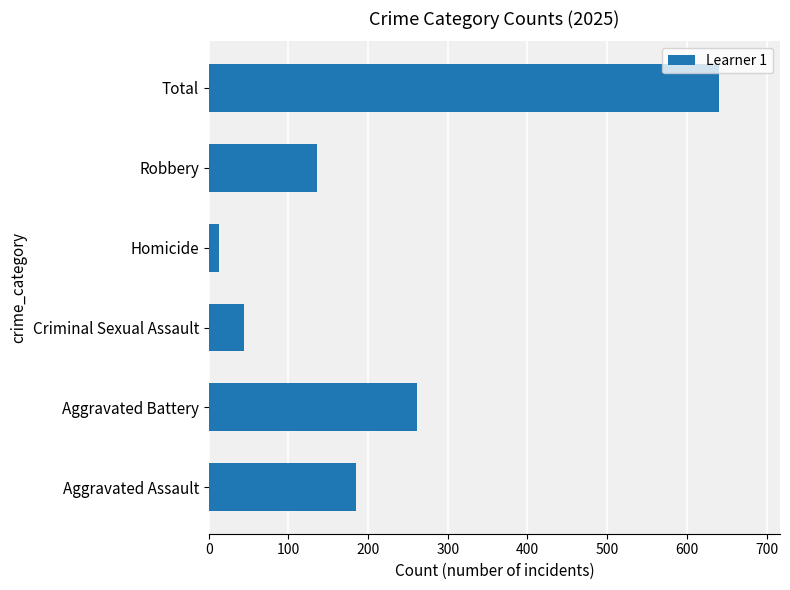

Does the chart contain stacked bars?

No